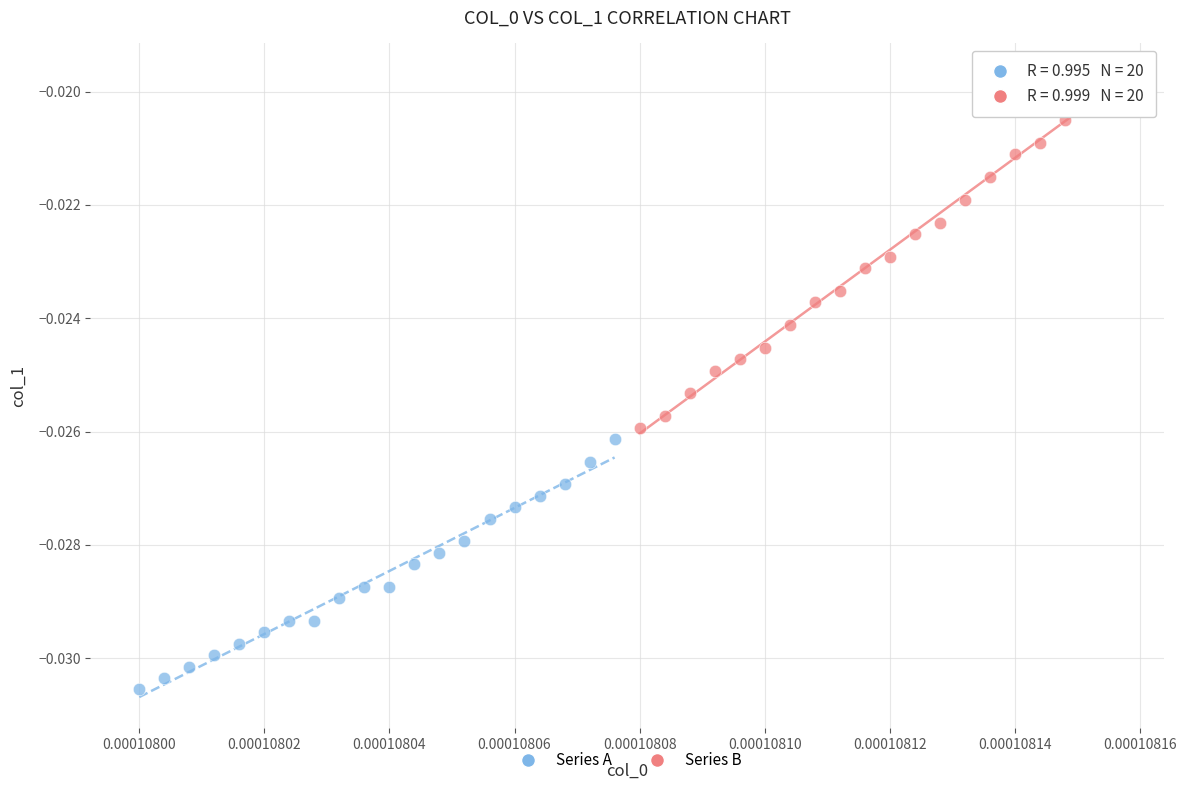

Which series reaches the minimum Y coordinate?

Series A